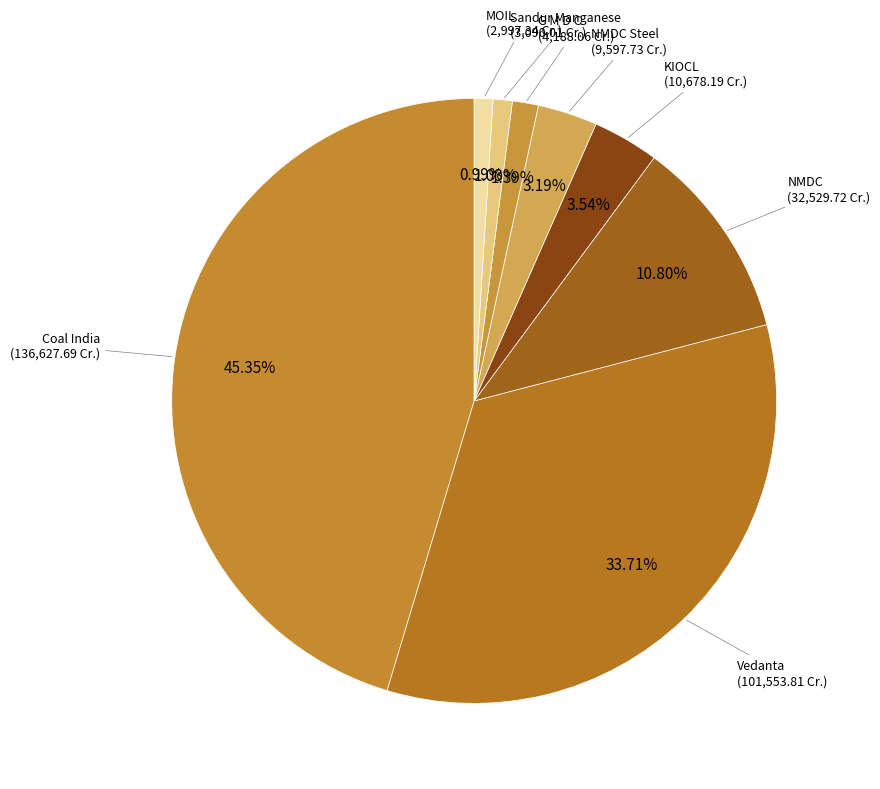

Count the number of slices in the pie.

8